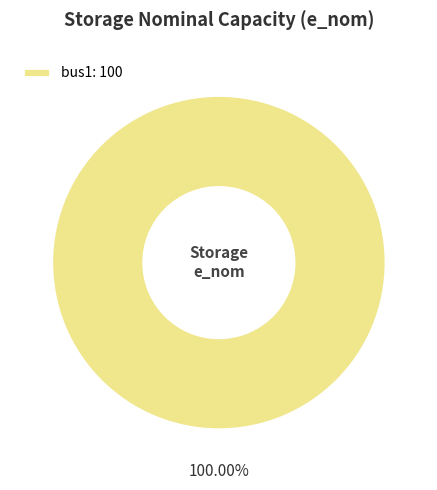

Rank the categories by value from lowest to highest.

bus1: 100